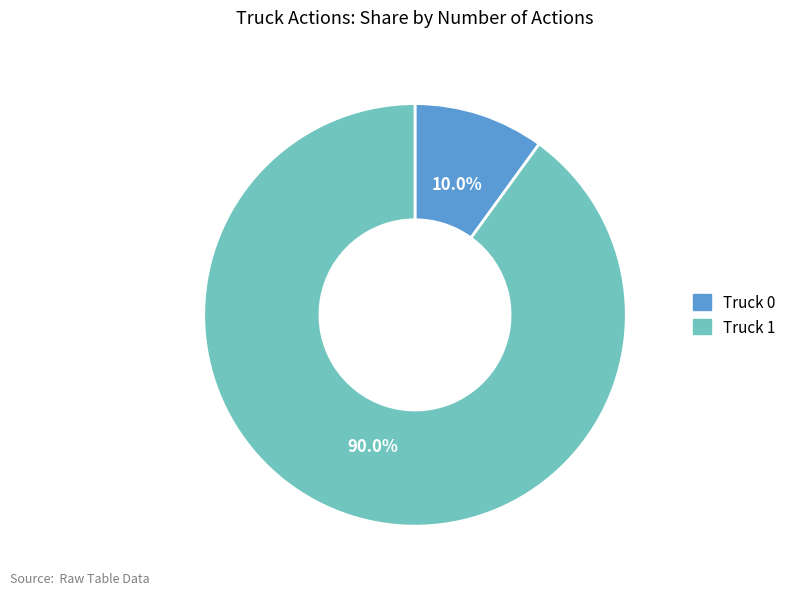

To the nearest percent, what percentage of the pie is Truck 0?

10%